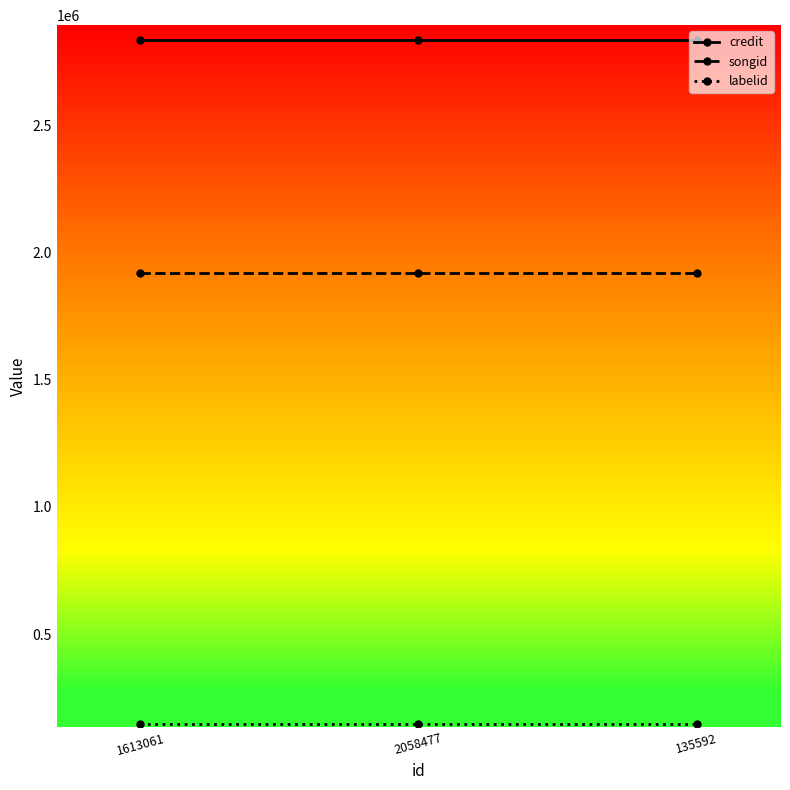

The credit series shows 2835954 at 135592. True or false?

True